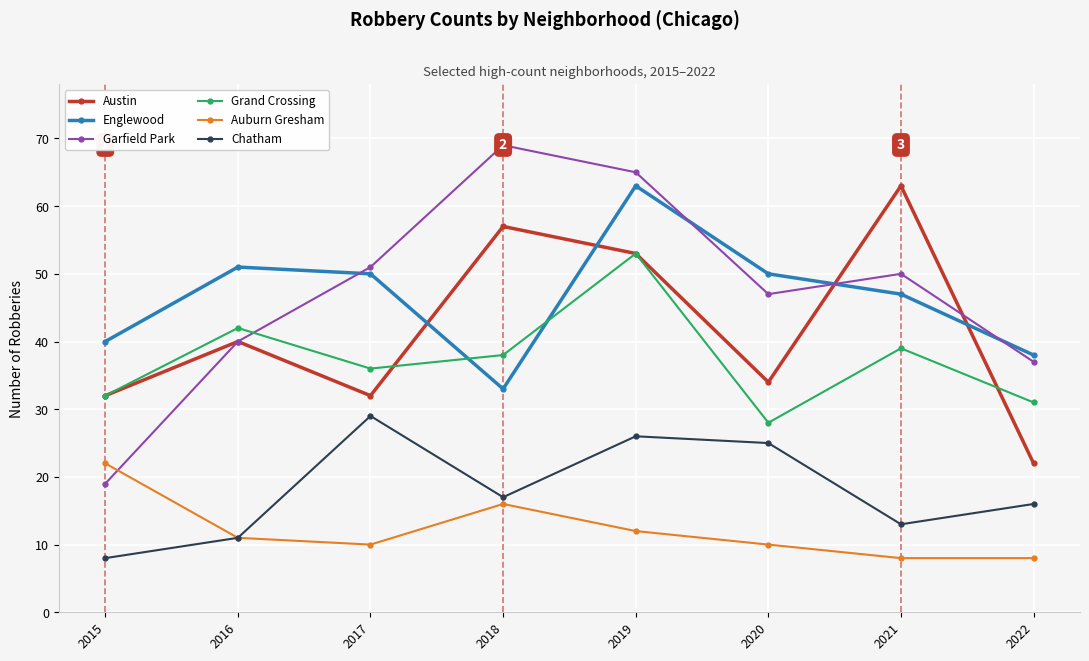

Reading right to left, extract all data points from this chart.

Austin: 2022=22	2021=63	2020=34	2019=53	2018=57	2017=32	2016=40	2015=32
Englewood: 2022=38	2021=47	2020=50	2019=63	2018=33	2017=50	2016=51	2015=40
Garfield Park: 2022=37	2021=50	2020=47	2019=65	2018=69	2017=51	2016=40	2015=19
Grand Crossing: 2022=31	2021=39	2020=28	2019=53	2018=38	2017=36	2016=42	2015=32
Auburn Gresham: 2022=8	2021=8	2020=10	2019=12	2018=16	2017=10	2016=11	2015=22
Chatham: 2022=16	2021=13	2020=25	2019=26	2018=17	2017=29	2016=11	2015=8